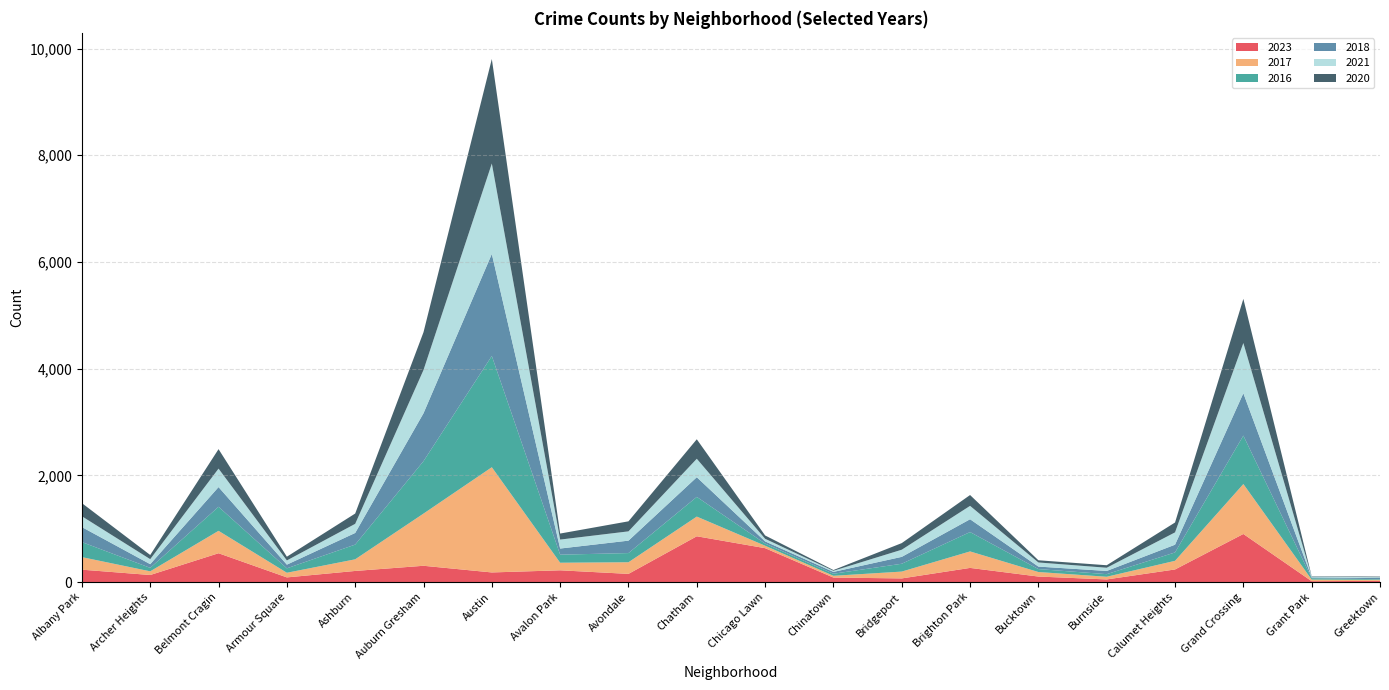

Reading left to right, transcribe all the data shown in this chart.

2023: Albany Park=232	Archer Heights=132	Belmont Cragin=540	Armour Square=87	Ashburn=208	Auburn Gresham=305	Austin=180	Avalon Park=220	Avondale=153	Chatham=858	Chicago Lawn=635	Chinatown=84	Bridgeport=68	Brighton Park=265	Bucktown=103	Burnside=49	Calumet Heights=236	Grand Crossing=901	Grant Park=16	Greektown=22
2017: Albany Park=235	Archer Heights=69	Belmont Cragin=420	Armour Square=87	Ashburn=218	Auburn Gresham=978	Austin=1972	Avalon Park=142	Avondale=218	Chatham=369	Chicago Lawn=46	Chinatown=33	Bridgeport=128	Brighton Park=309	Bucktown=85	Burnside=50	Calumet Heights=162	Grand Crossing=936	Grant Park=30	Greektown=20
2016: Albany Park=282	Archer Heights=65	Belmont Cragin=451	Armour Square=83	Ashburn=276	Auburn Gresham=983	Austin=2086	Avalon Park=151	Avondale=172	Chatham=369	Chicago Lawn=40	Chinatown=39	Bridgeport=147	Brighton Park=363	Bucktown=55	Burnside=49	Calumet Heights=157	Grand Crossing=908	Grant Park=26	Greektown=11
2018: Albany Park=281	Archer Heights=69	Belmont Cragin=369	Armour Square=69	Ashburn=218	Auburn Gresham=898	Austin=1912	Avalon Park=115	Avondale=233	Chatham=369	Chicago Lawn=41	Chinatown=34	Bridgeport=129	Brighton Park=240	Bucktown=47	Burnside=60	Calumet Heights=145	Grand Crossing=794	Grant Park=15	Greektown=24
2021: Albany Park=203	Archer Heights=94	Belmont Cragin=346	Armour Square=79	Ashburn=171	Auburn Gresham=811	Austin=1695	Avalon Park=168	Avondale=174	Chatham=346	Chicago Lawn=49	Chinatown=21	Bridgeport=134	Brighton Park=251	Bucktown=77	Burnside=60	Calumet Heights=231	Grand Crossing=941	Grant Park=15	Greektown=14
2020: Albany Park=246	Archer Heights=78	Belmont Cragin=365	Armour Square=70	Ashburn=193	Auburn Gresham=708	Austin=1959	Avalon Park=113	Avondale=188	Chatham=365	Chicago Lawn=62	Chinatown=14	Bridgeport=124	Brighton Park=203	Bucktown=41	Burnside=47	Calumet Heights=185	Grand Crossing=828	Grant Park=7	Greektown=11